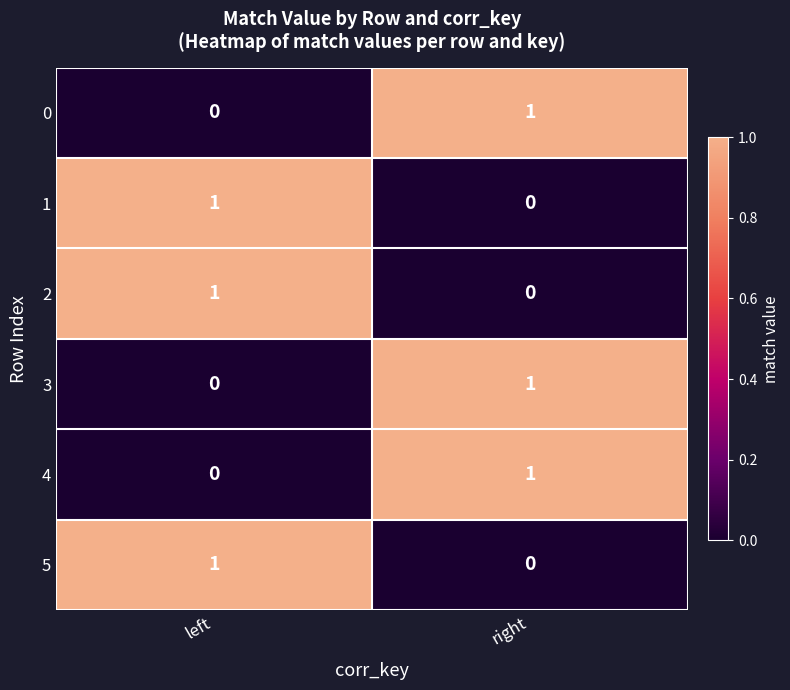

At which label is 0 closest to 0?

left